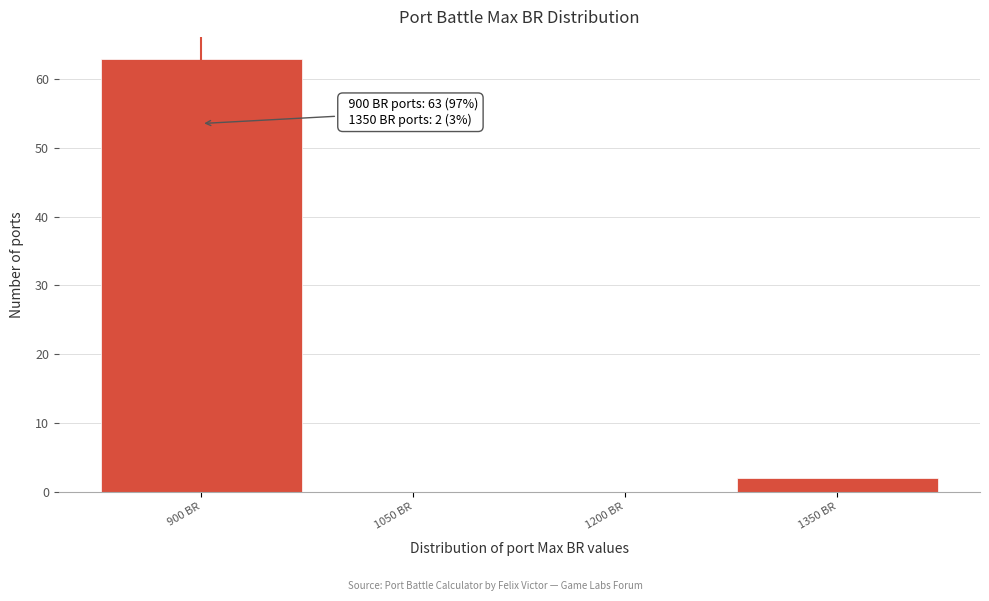

Over which range of the x-axis is the bar tallest?

825 to 975